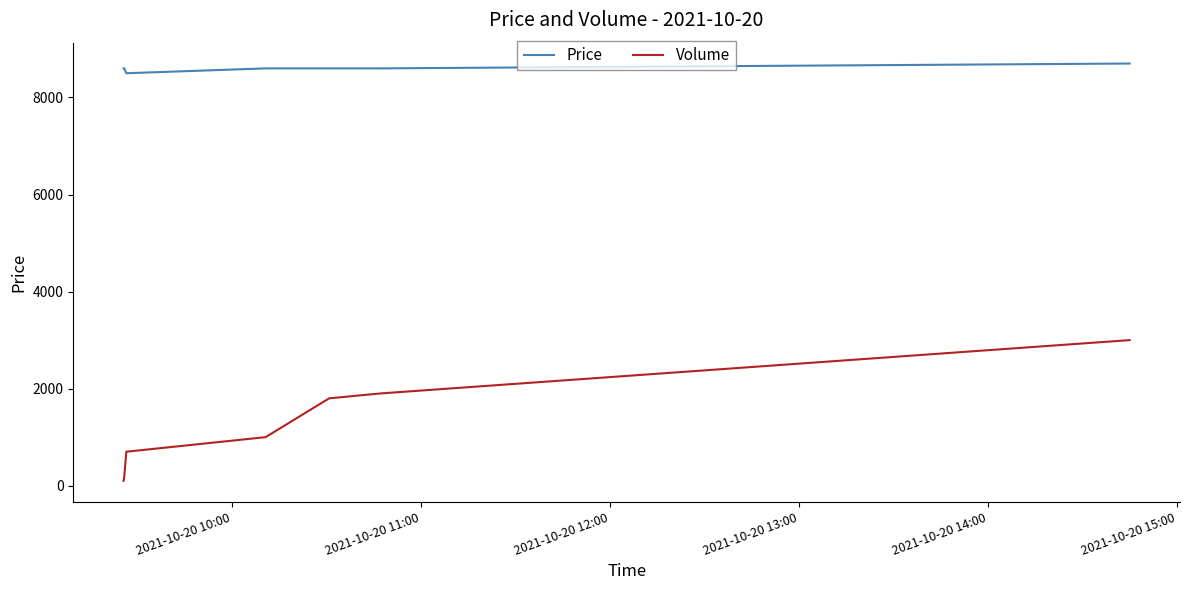

List the series in order of their overall mean, highest first.

Price, Volume